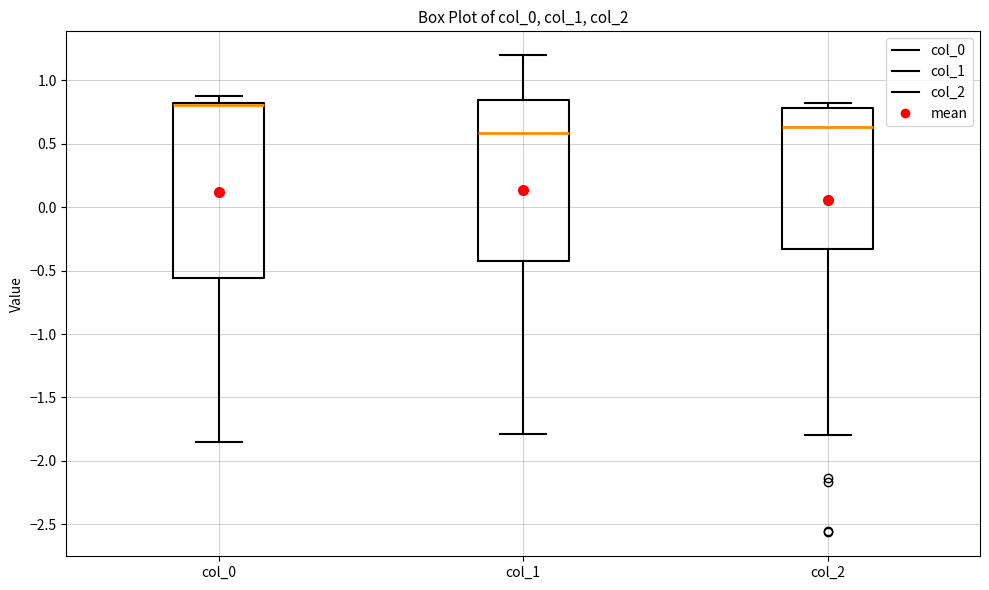

Reading left to right, transcribe this box plot: for each box, give where its median line is, the range the box spans, and where its two whiskers end, as read against the y-axis. The values are not printed on the chart, so give them approximately, as read against the axis.

col_0: median 0.80, box -0.55 to 0.85, whiskers -1.85 to 0.85 (just above the box's upper edge)
col_1: median 0.60, box -0.40 to 0.85, whiskers -1.80 to 1.20
col_2: median 0.65, box -0.35 to 0.80, whiskers -1.80 to 0.80 (just above the box's upper edge)